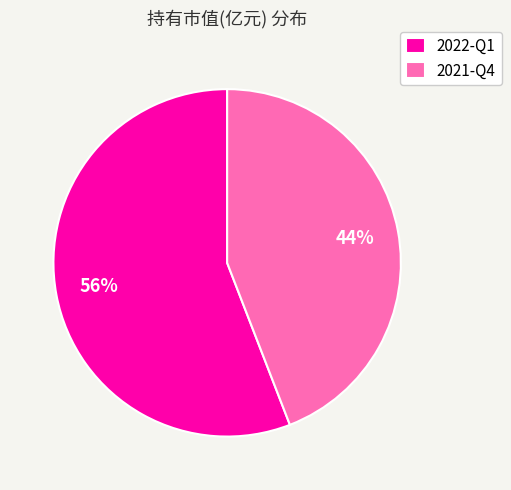

Combined, do 2021-Q4 and 2022-Q1 account for over 50%?

Yes